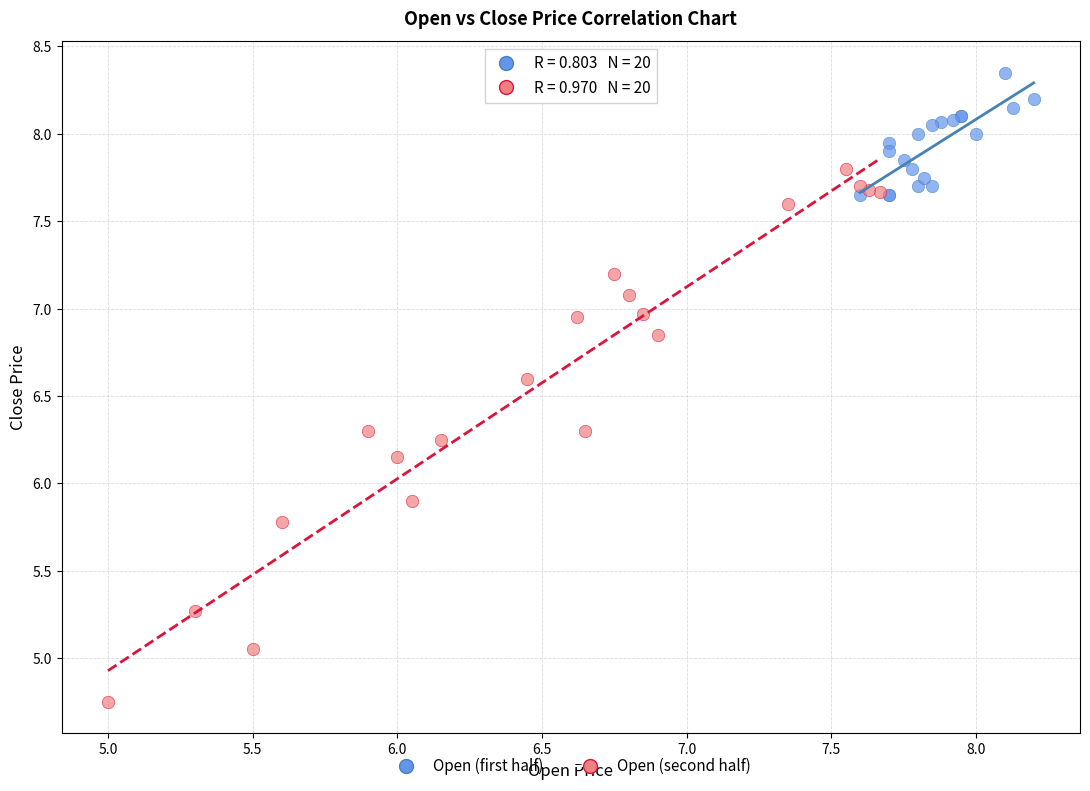

Which series reaches the minimum Y coordinate?

Open (second half)